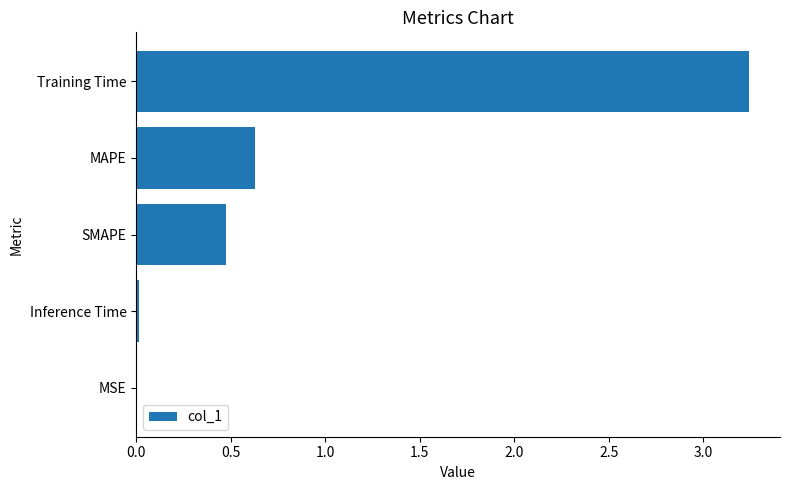

At which category does the chart reach its peak across all series?

Training Time